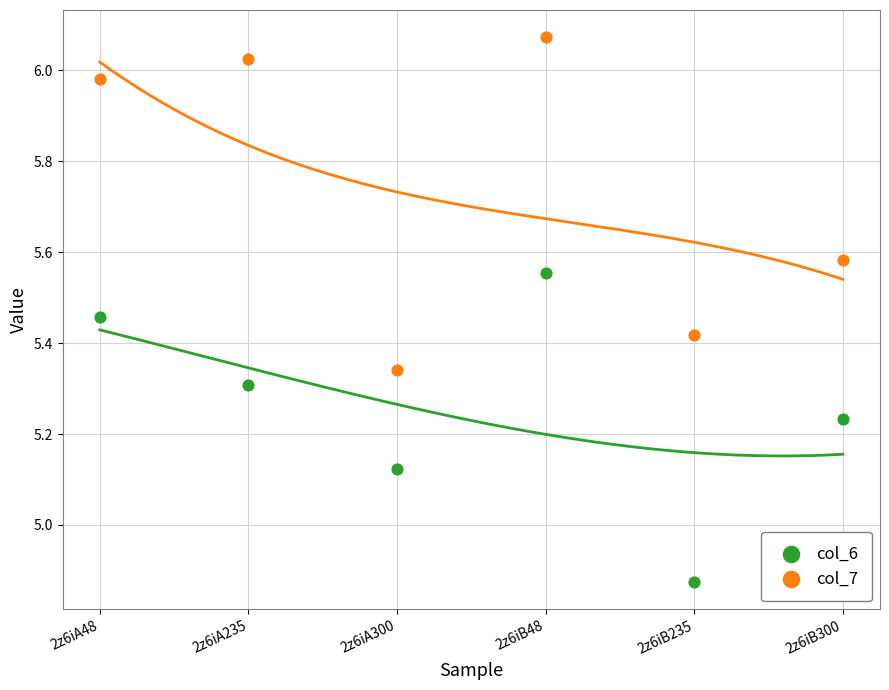

Which series reaches the minimum Y coordinate?

col_6